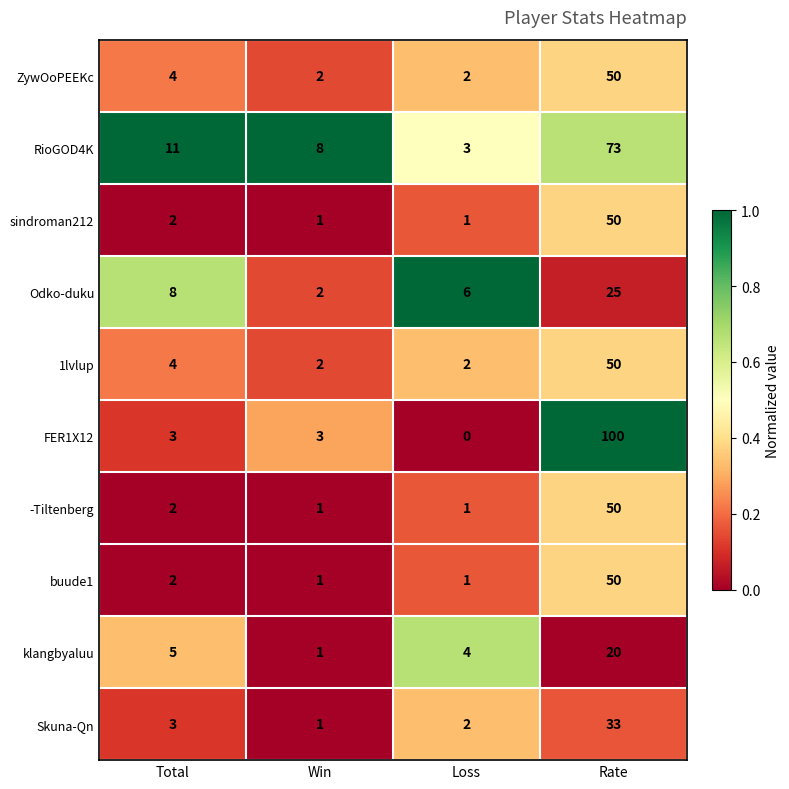

The -Tiltenberg series shows 0 at Loss. True or false?

False